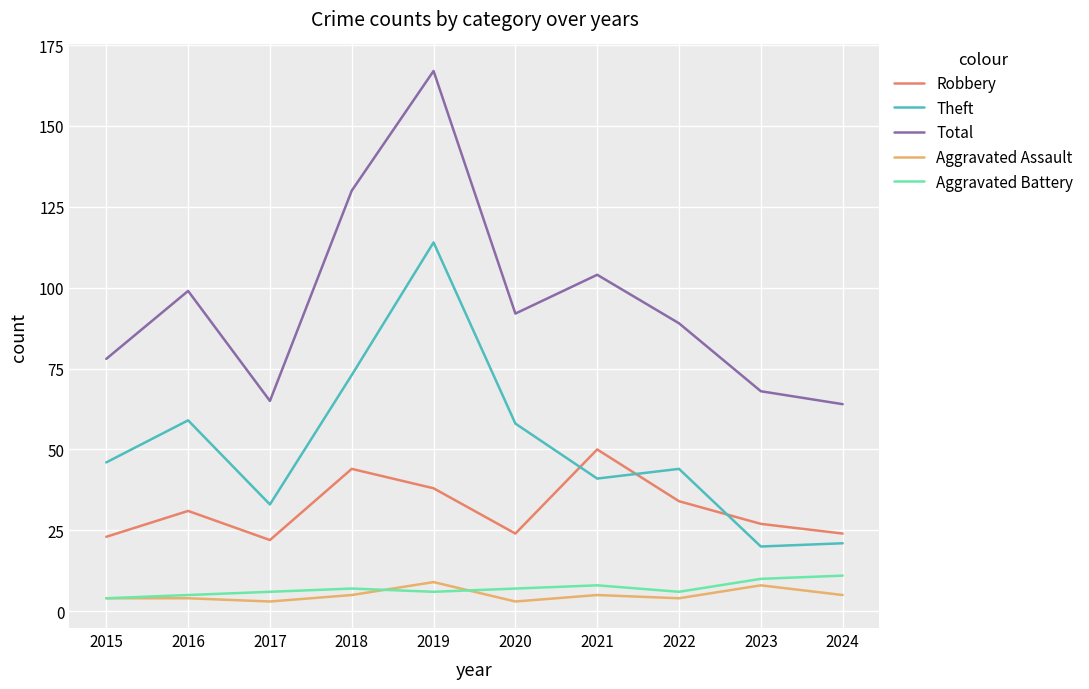

In Theft, how many points are higher than both neighbors (excluding endpoints)?

3